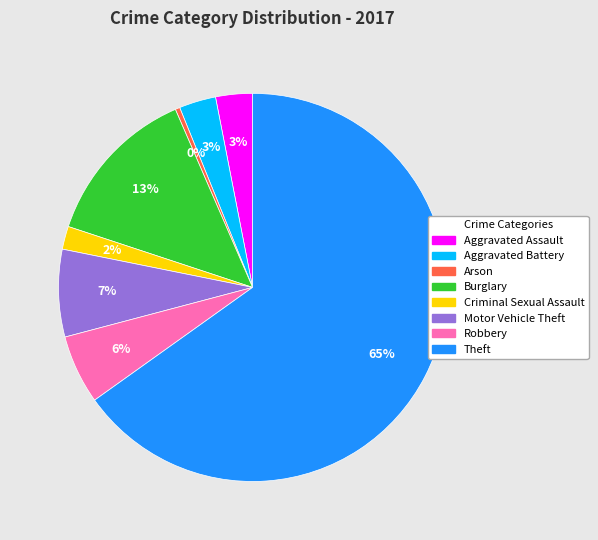

Combined, do Aggravated Assault and Arson account for over 50%?

No